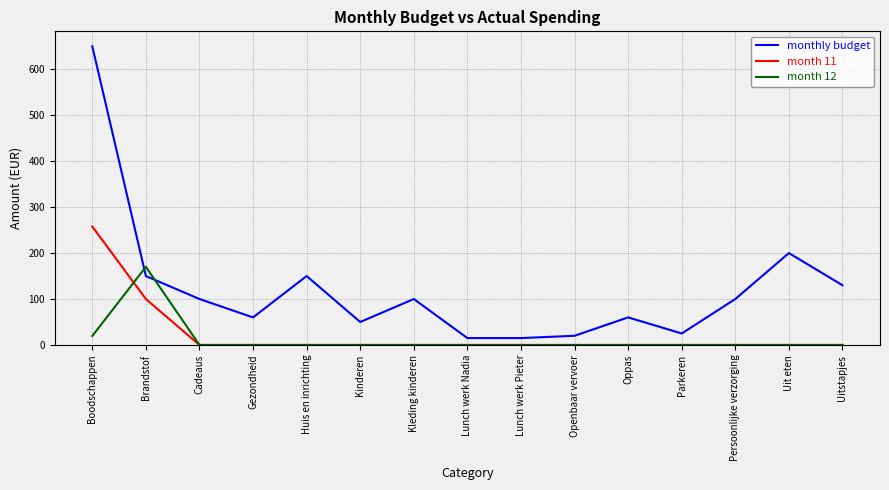

The monthly budget series shows 100.0 at Cadeaus. True or false?

True